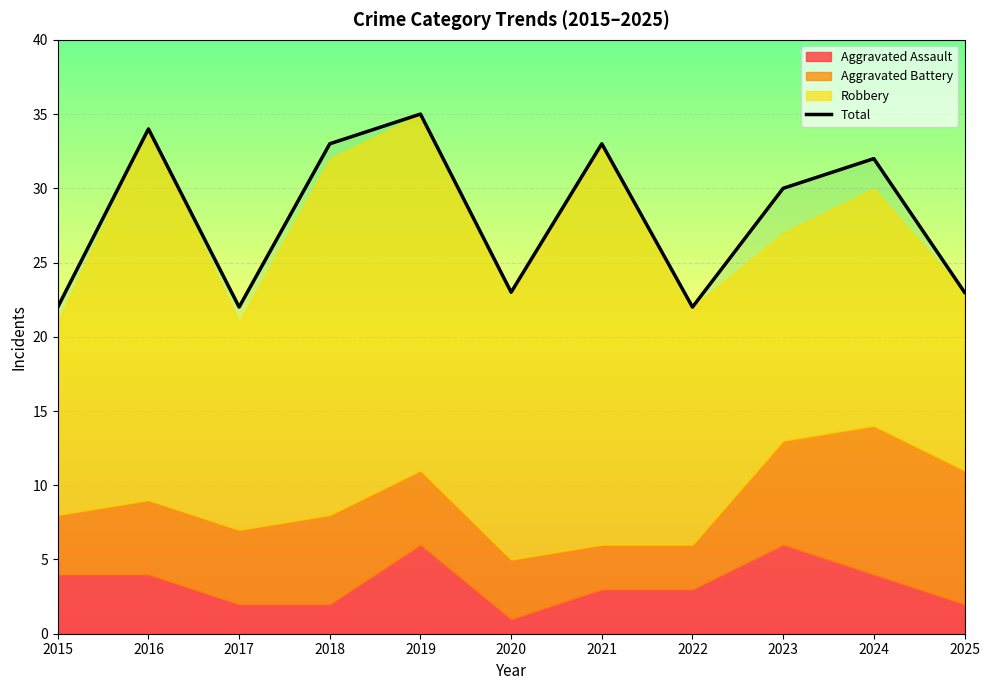

What is the sum of the values at 2020 and 2017?

45